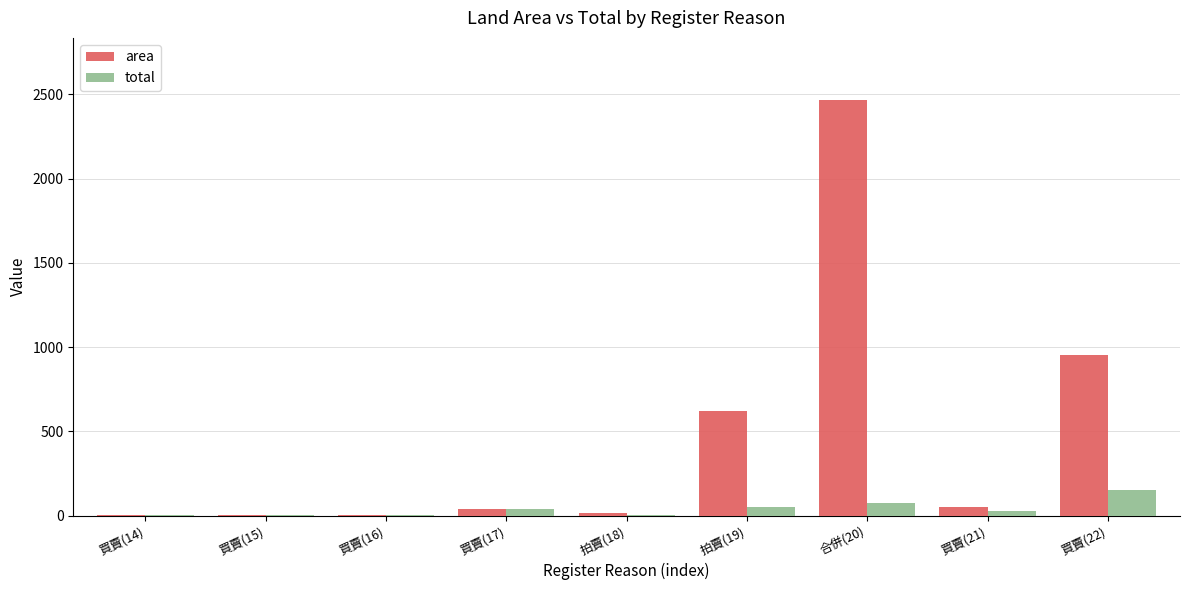

At which label does total reach its peak?

買賣(22)